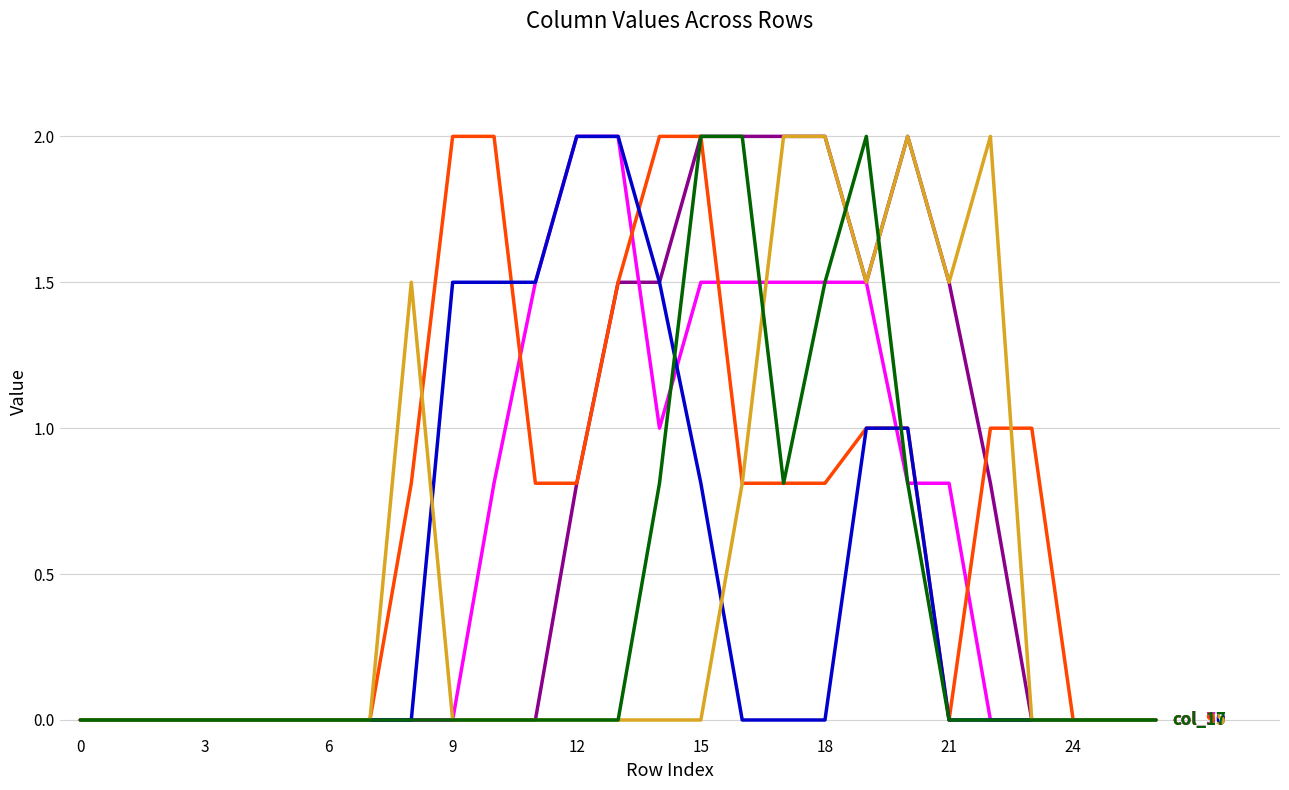

What is the greatest value displayed?

2.0